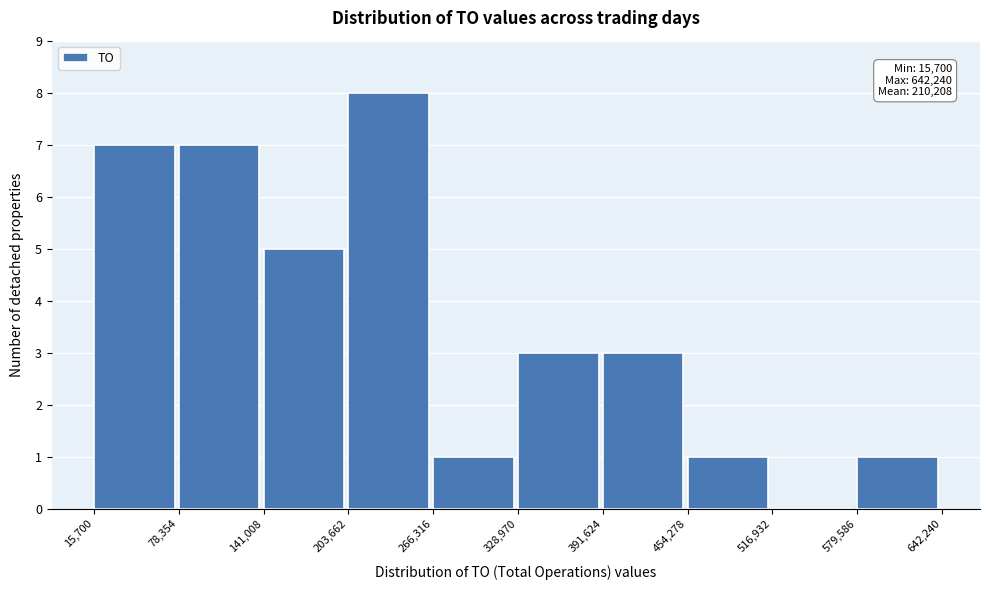

Over which range of the x-axis is the bar tallest?

203,662 to 266,316